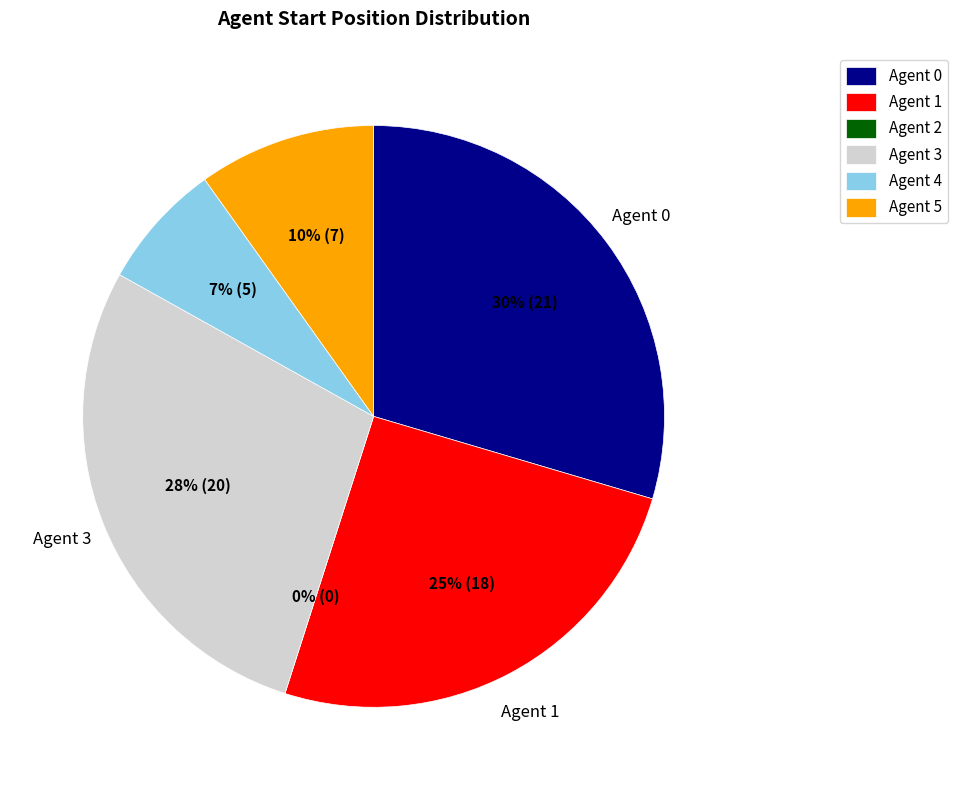

How much of the chart is everything except 3?

71.8%